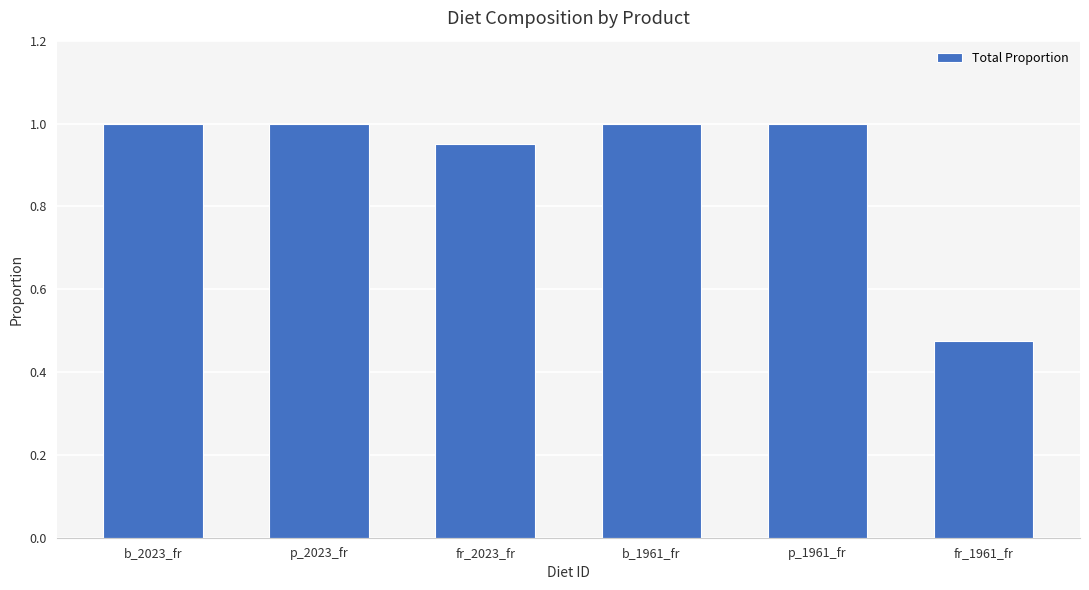

What is the greatest value displayed?

1.0